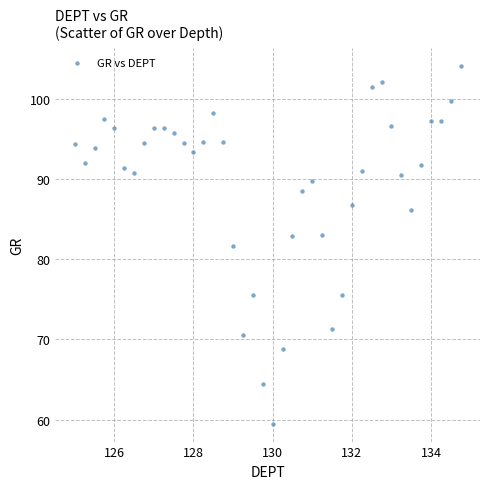

What is the range of Y values (max minus min)?

44.6